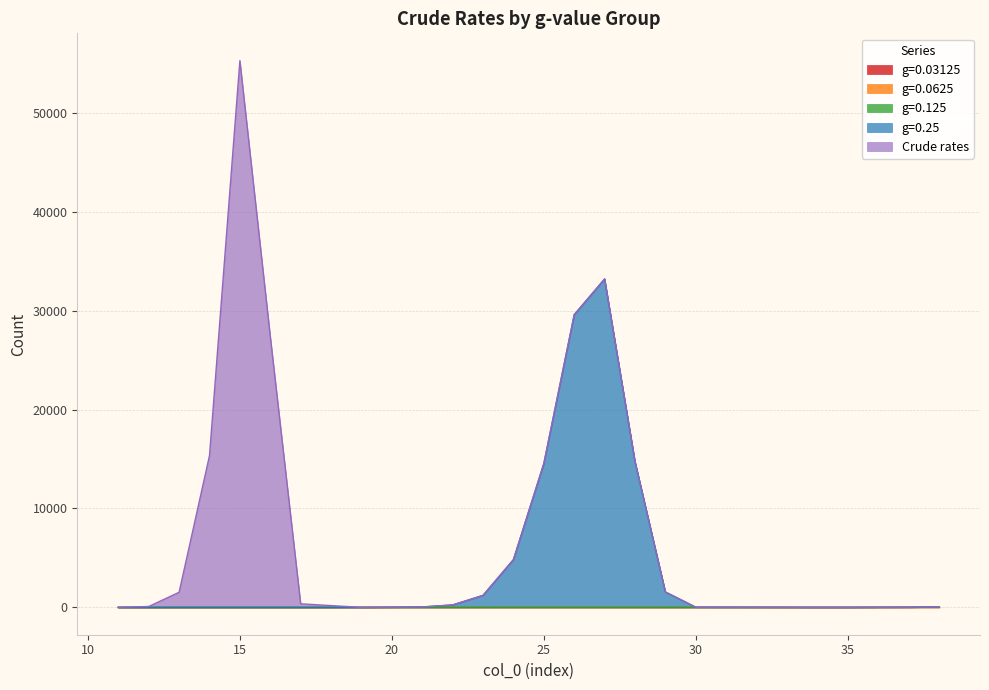

What is the difference between the second highest and minimum values in the Crude rates series?

27397